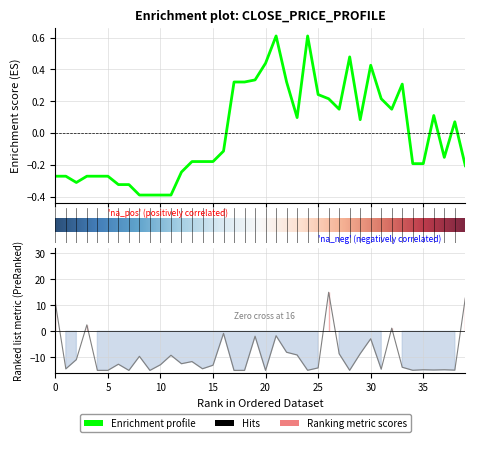

Reading left to right, what are all the values shown in this chart?

0=-0.3	1=-0.3	2=-0.3	3=-0.3	4=-0.3	5=-0.3	6=-0.3	7=-0.3	8=-0.4	9=-0.4	10=-0.4	11=-0.4	12=-0.2	13=-0.2	14=-0.2	15=-0.2	16=-0.1	17=0.3	18=0.3	19=0.3	20=0.4	21=0.6	22=0.3	23=0.1	24=0.6	25=0.2	26=0.2	27=0.1	28=0.5	29=0.1	30=0.4	31=0.2	32=0.1	33=0.3	34=-0.2	35=-0.2	36=0.1	37=-0.2	38=0.1	39=-0.2